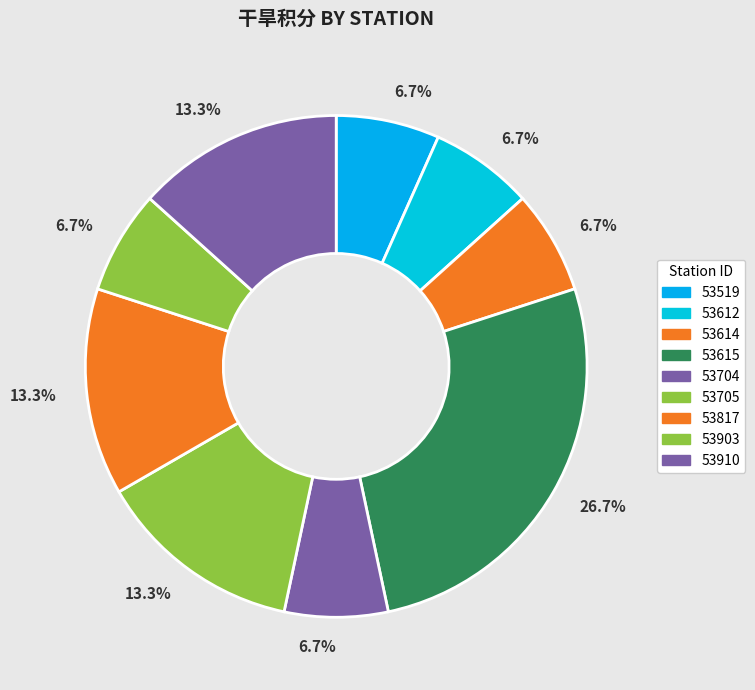

To the nearest percent, what is the combined percentage of 53705 and 53614?

20%